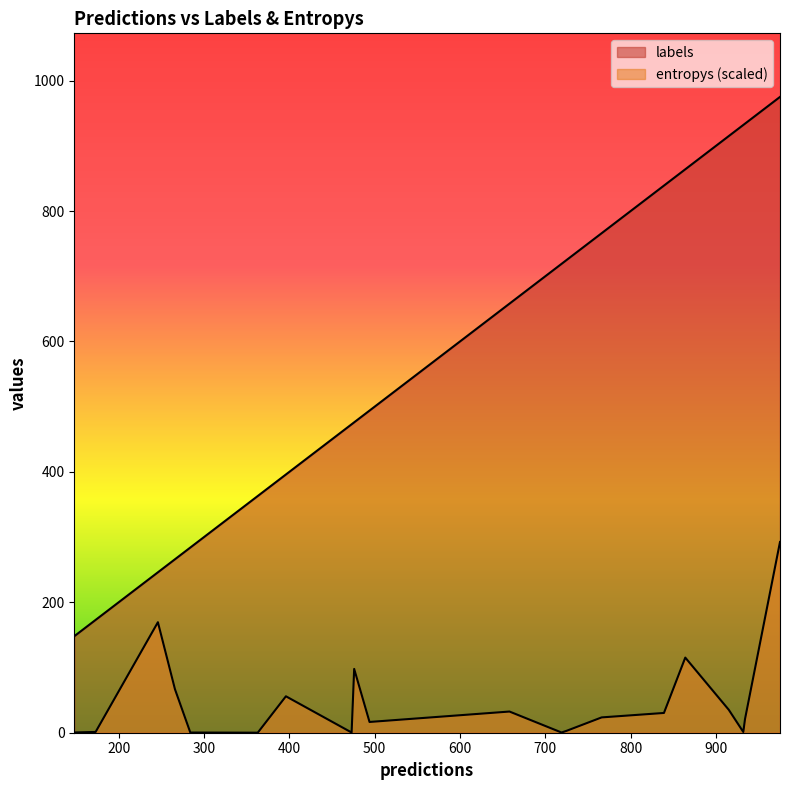

How many interior local peaks does the entropys series have?

5